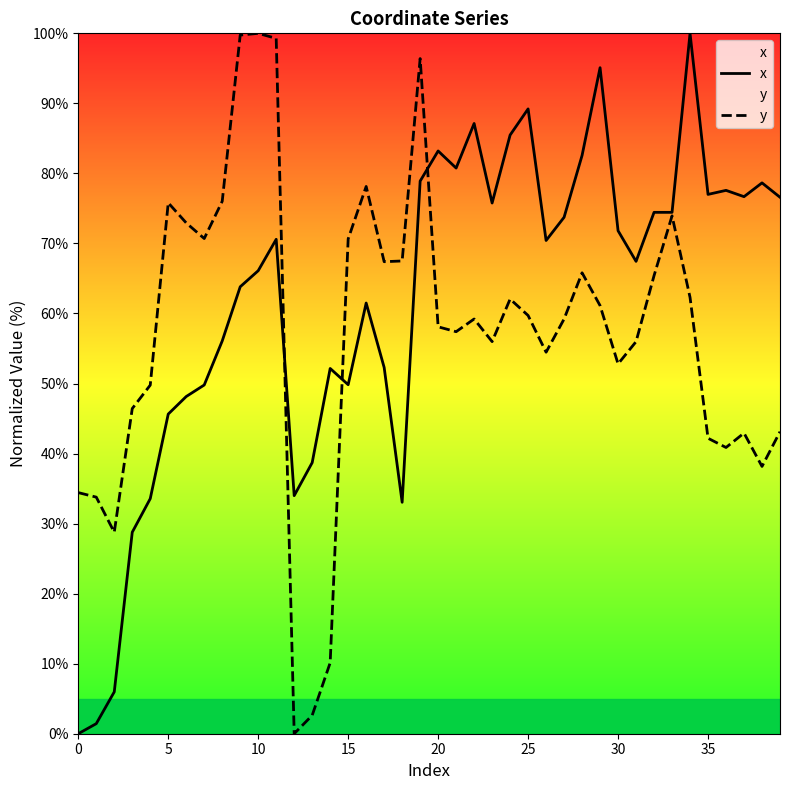

The value of y at 30 is 52.8. True or false?

True